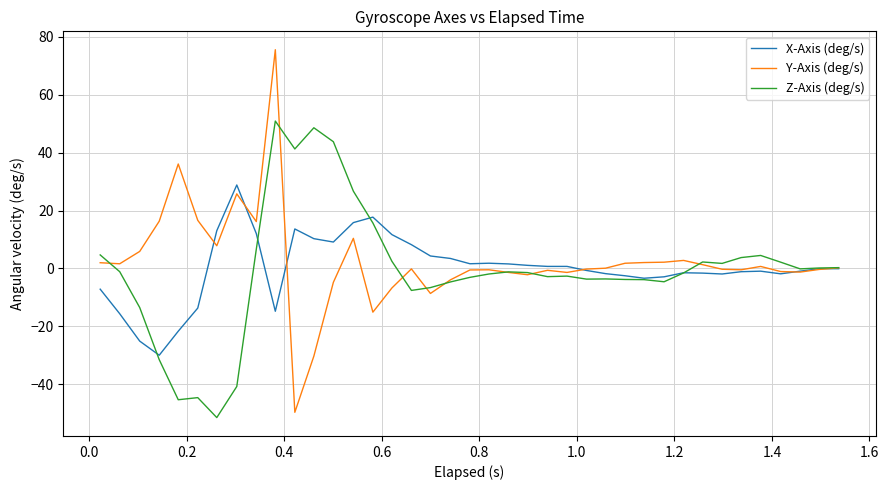

What is the lowest value of the X-Axis (deg/s) series?

-30.0